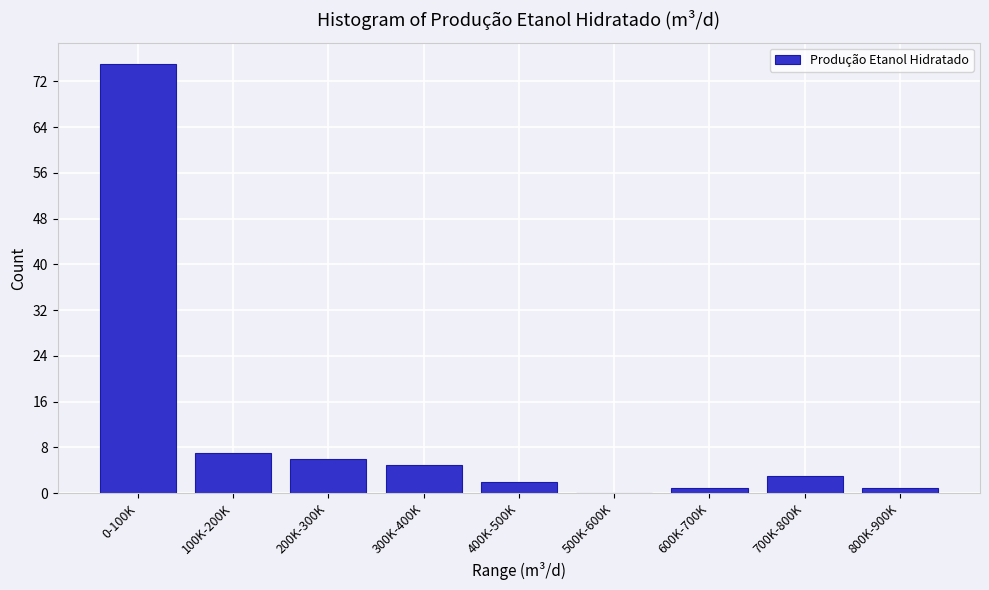

Reading left to right, extract all data points from this chart.

0-100K=75	100K-200K=7	200K-300K=6	300K-400K=5	400K-500K=2	500K-600K=0	600K-700K=1	700K-800K=3	800K-900K=1